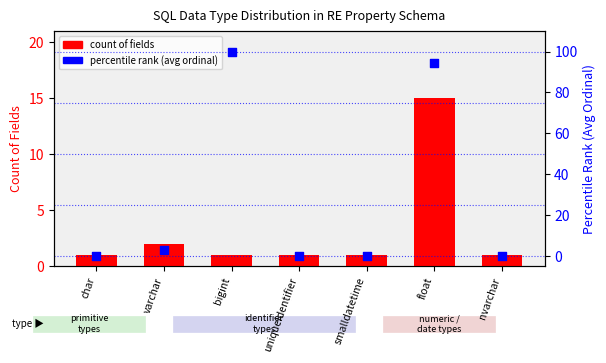

At which category is the sum across all series the highest?

float